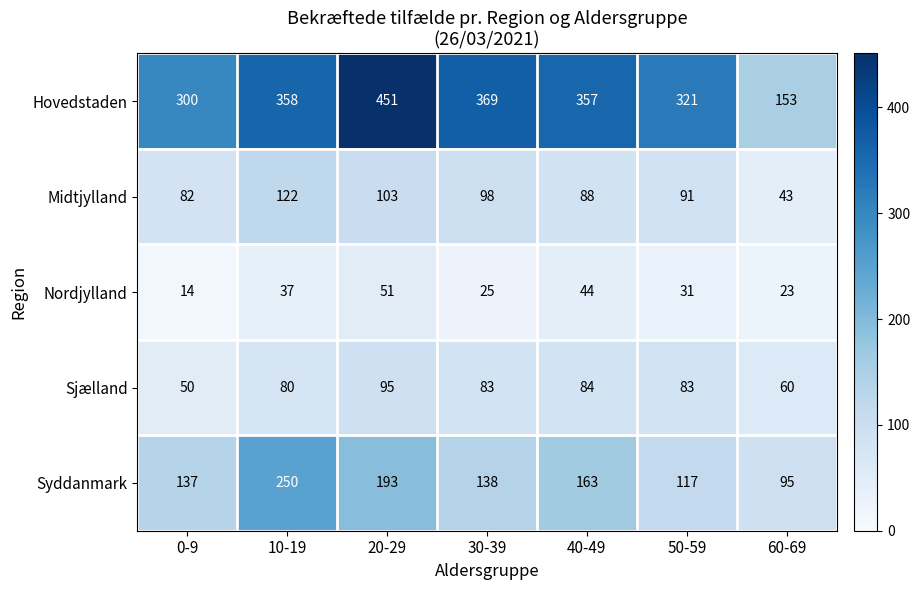

At 0-9, list the series in order from largest to smallest.

Hovedstaden, Syddanmark, Midtjylland, Sjælland, Nordjylland